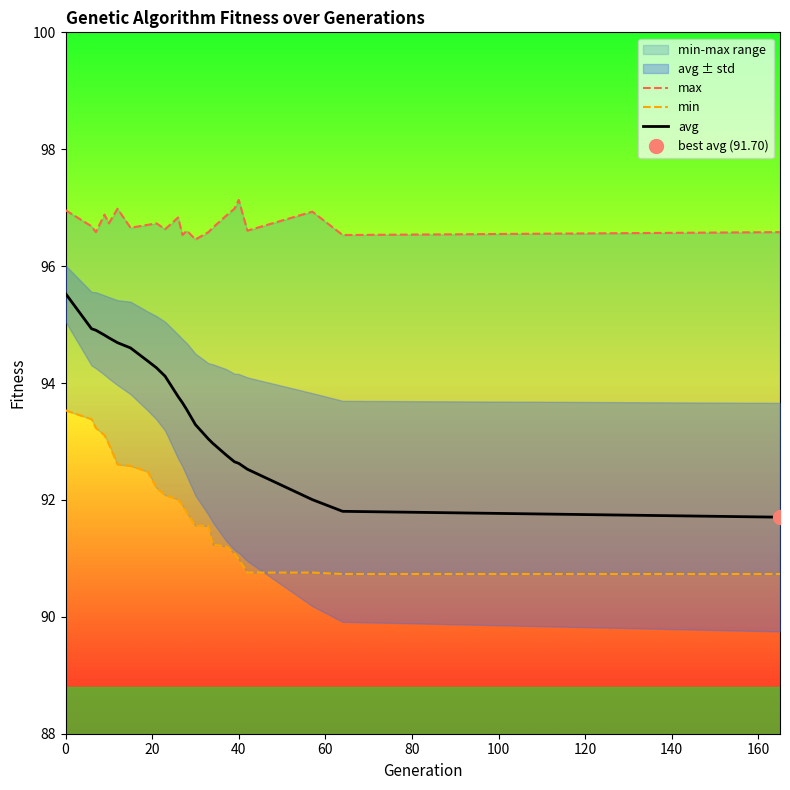

How many interior local peaks does the max series have?

7